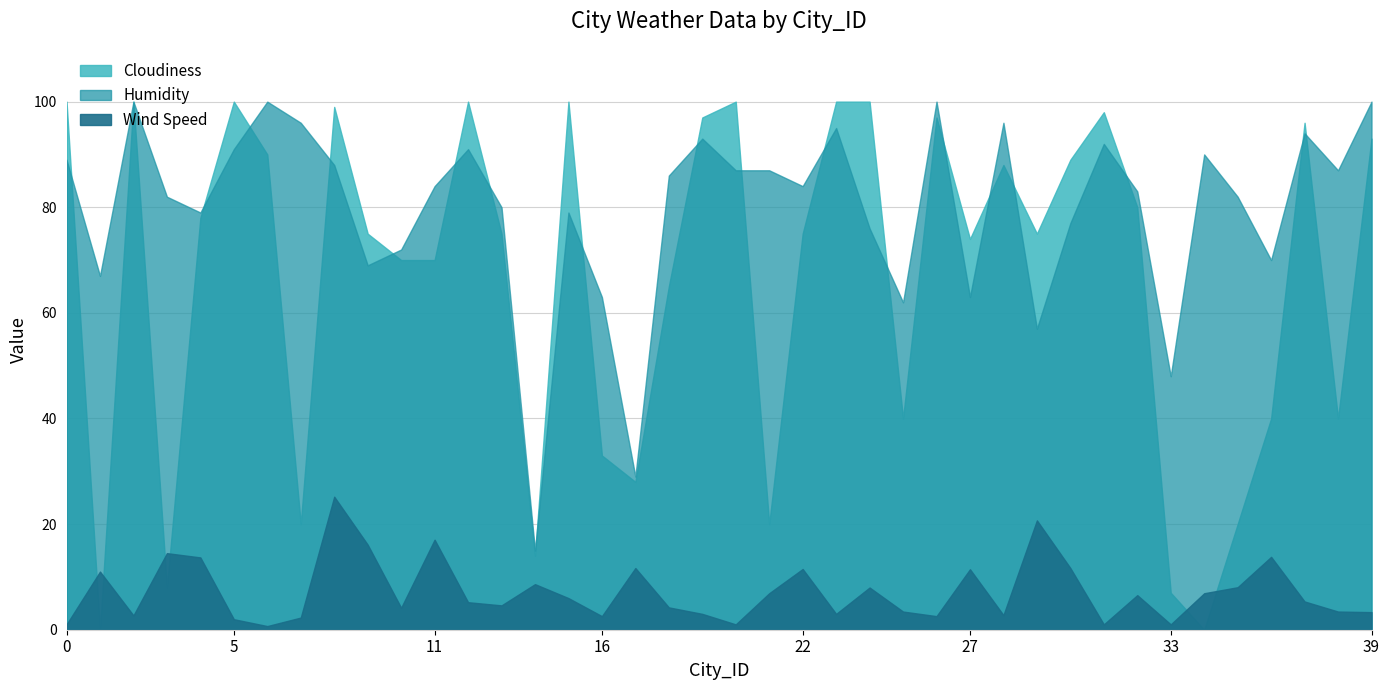

At which category does Humidity reach its first local peak?

2